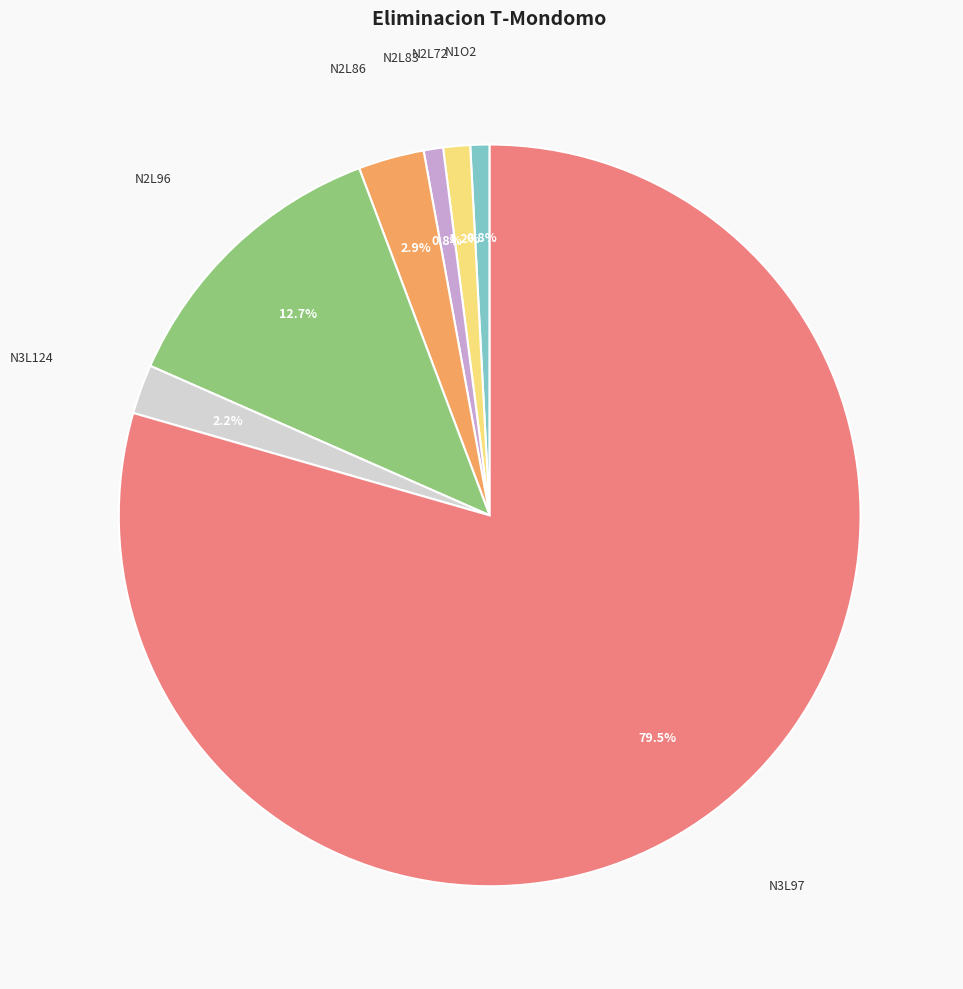

Is there any slice that represents more than half of the pie?

Yes